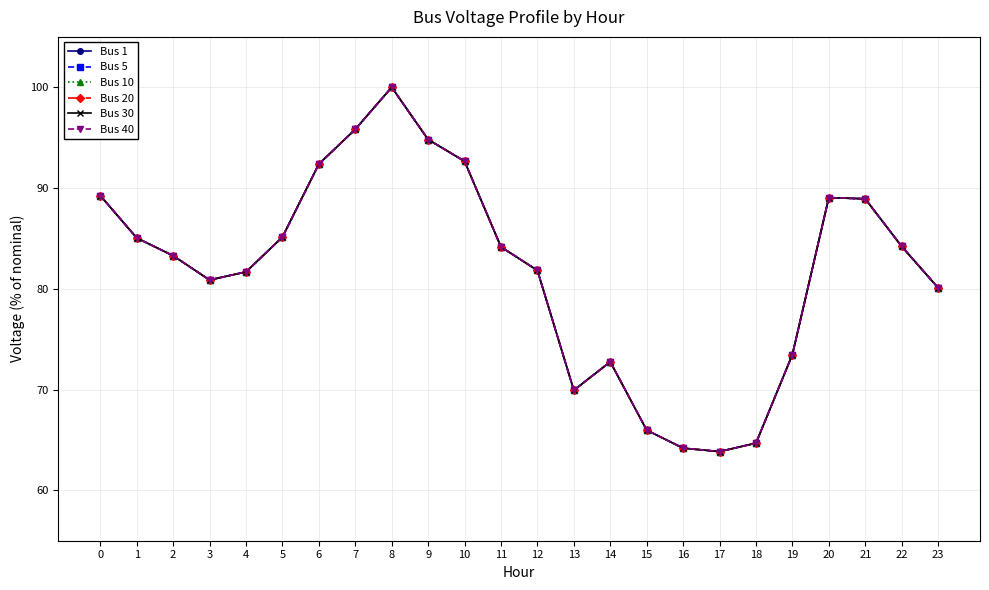

Is it true that Bus 40 equals 63.8 at 17?

True